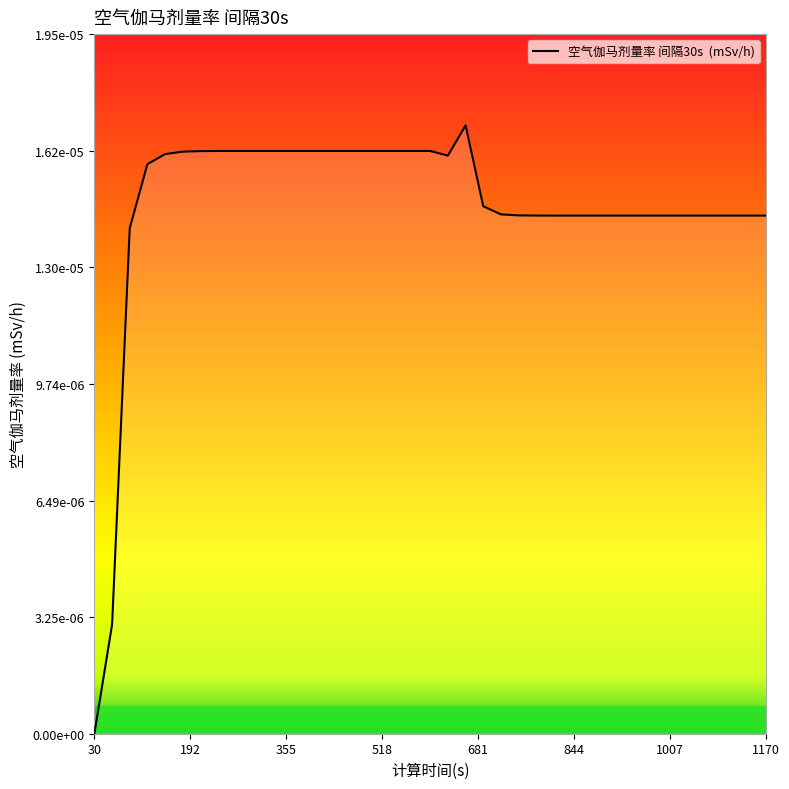

List the labels in order of value, largest first.

660, 240, 270, 300, 330, 360, 390, 420, 450, 480, 510, 540, 570, 600, 210, 180, 150, 630, 120, 690, 720, 750, 780, 810, 840, 870, 900, 930, 960, 990, 1020, 1050, 1080, 1110, 1140, 1170, 90, 60, 30